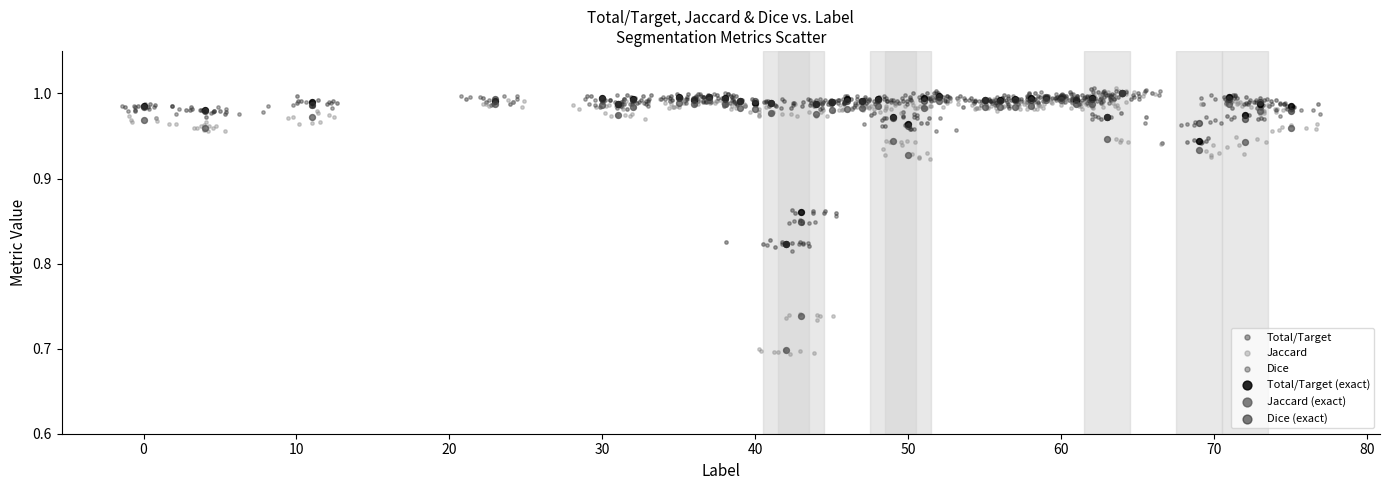

What are all the series names shown in the legend?

Total/Target, Jaccard, Dice, Total/Target (exact), Jaccard (exact), Dice (exact)